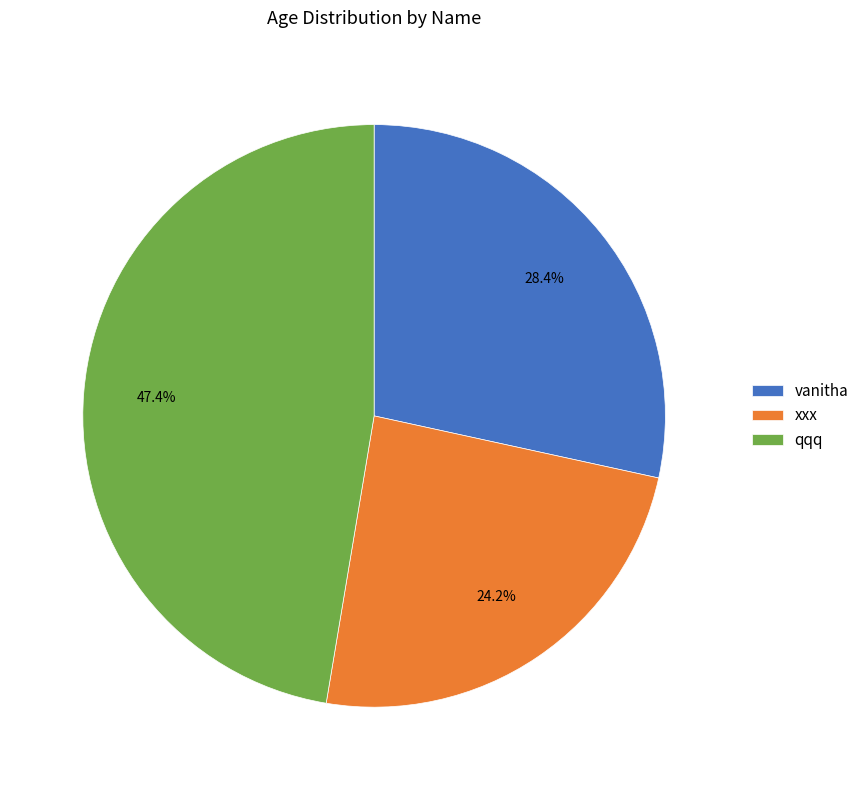

Approximately how many times larger is the value at qqq compared to vanitha?

1.7